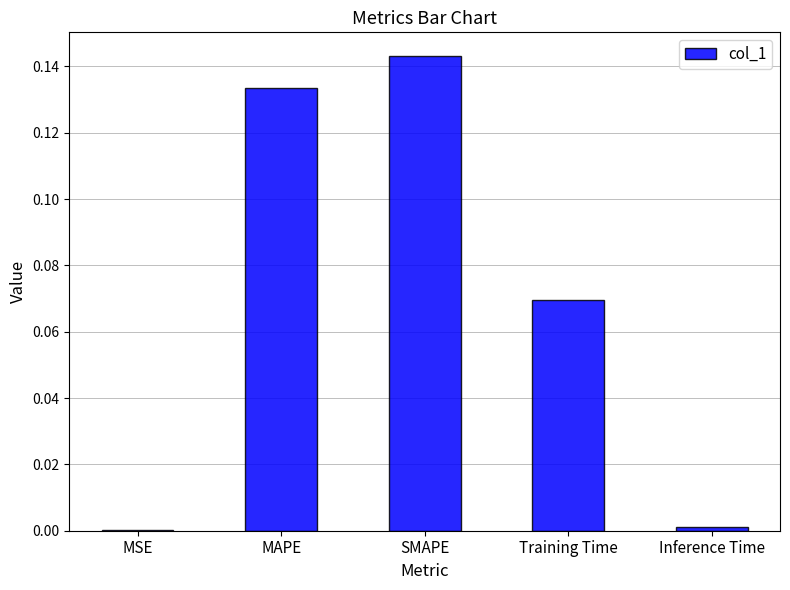

Which has a higher value, MAPE or Inference Time?

MAPE